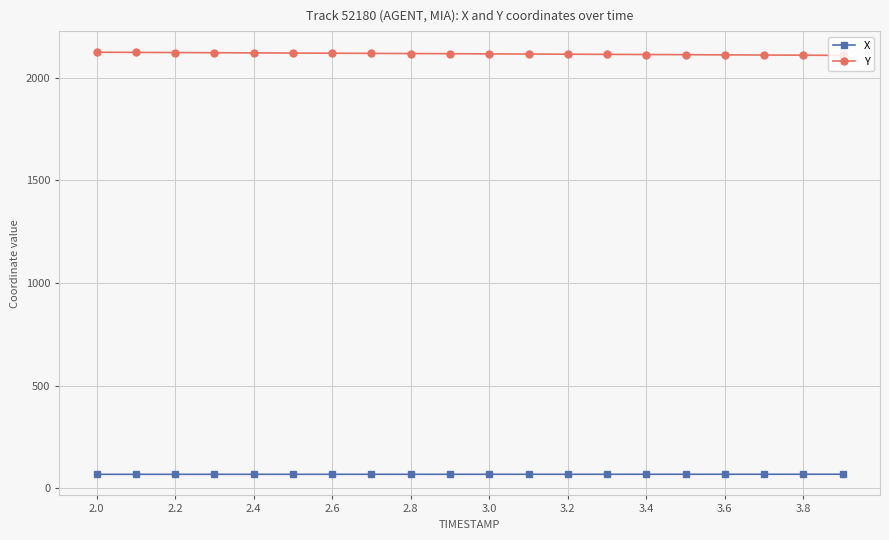

Rank the series by their average value, from lowest to highest.

X, Y